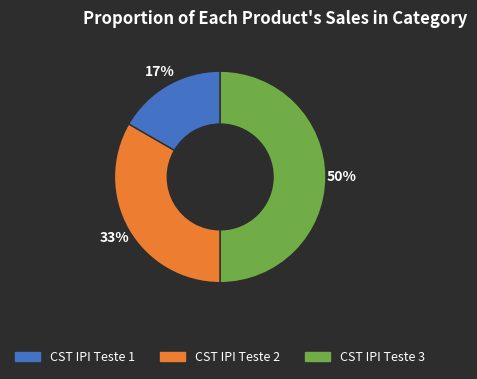

Is it true that CST IPI Teste 2 is 43% of the pie?

False